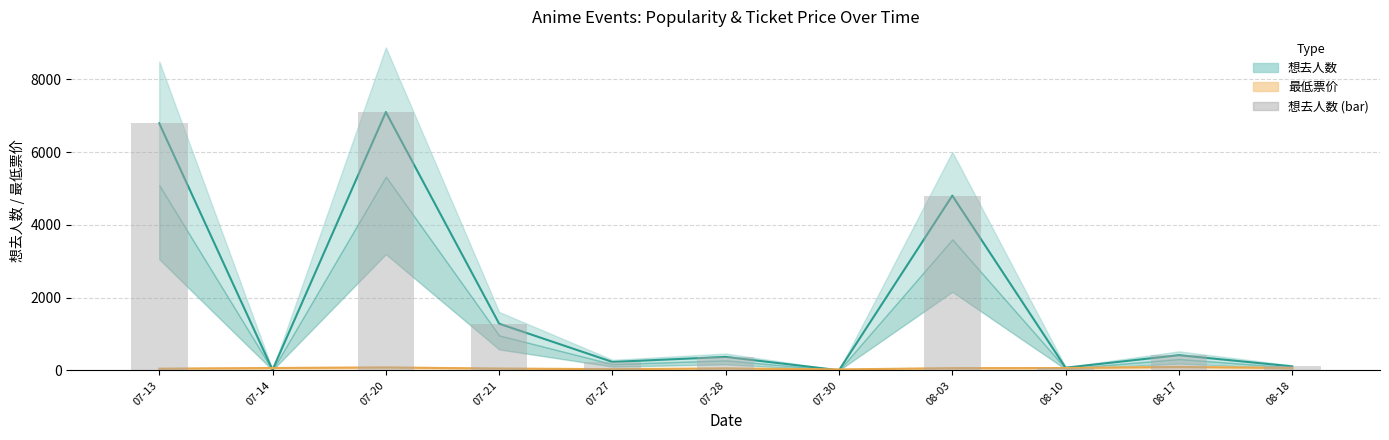

Rank the series by their maximum value, from lowest to highest.

最低票价, 想去人数, 想去人数 (bar)